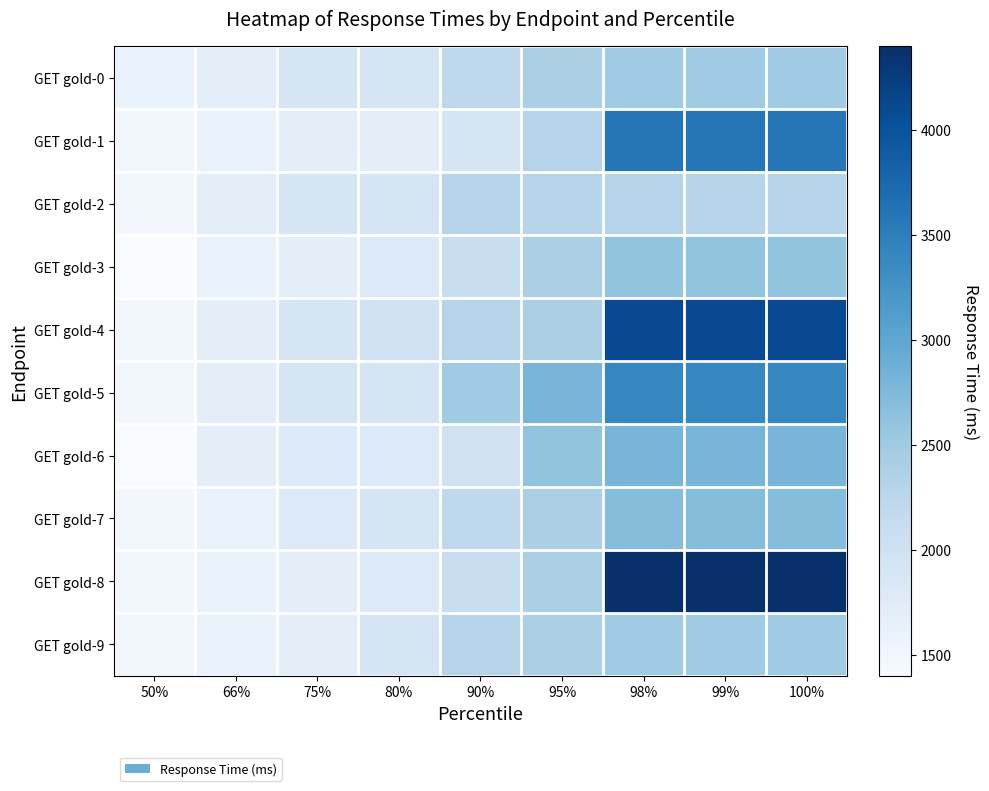

At which category is the sum across all series the highest?

98%